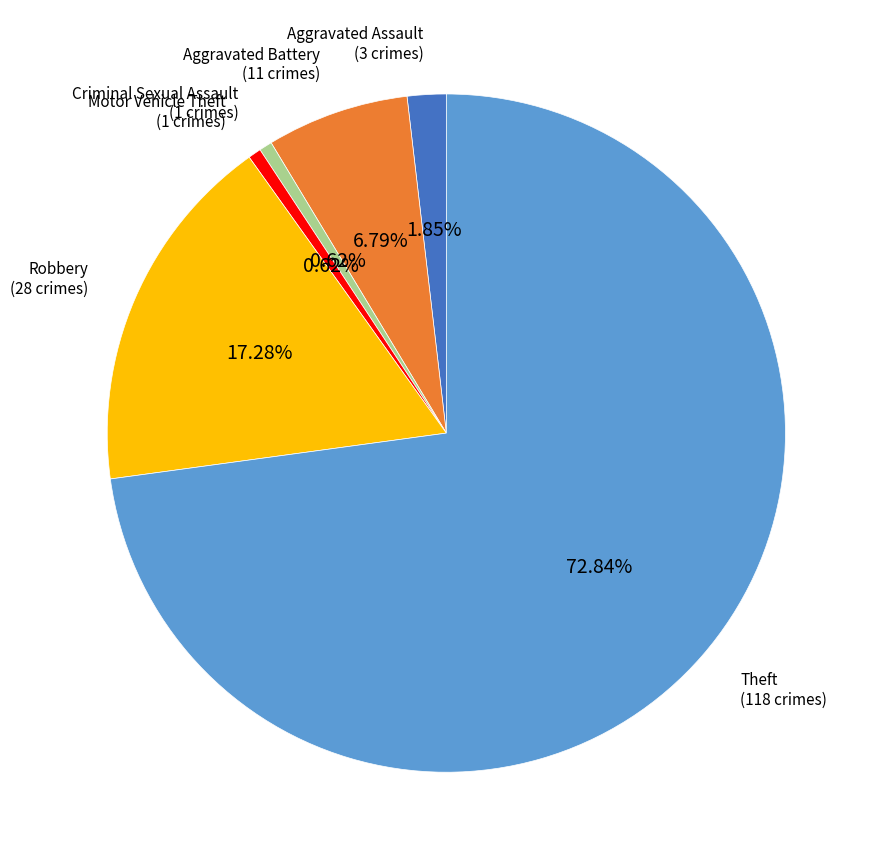

What is the largest slice in the pie chart?

Theft